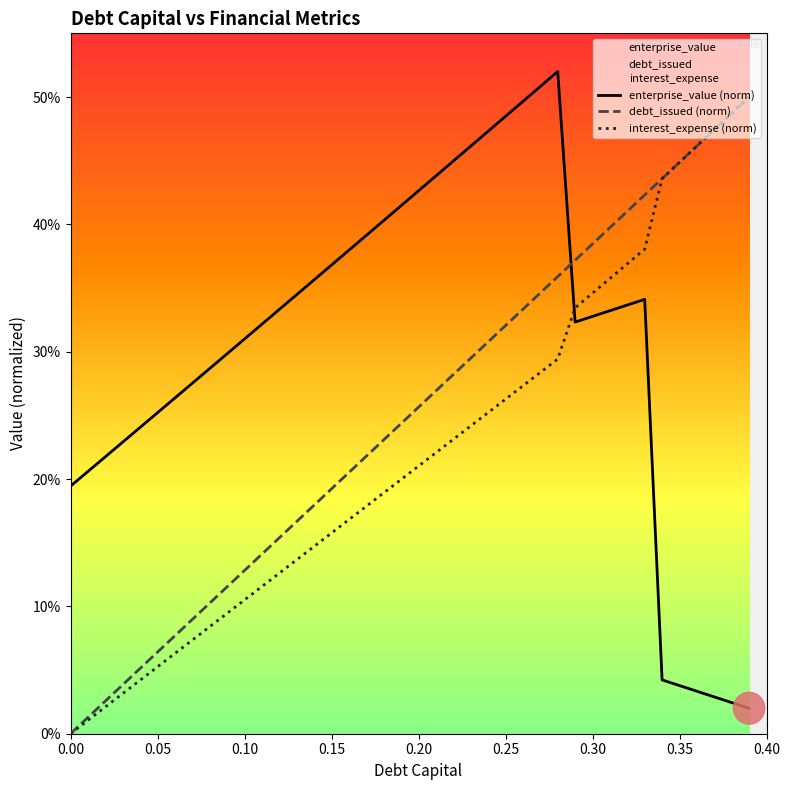

What is the lowest value of the enterprise_value (norm) series?

2.0